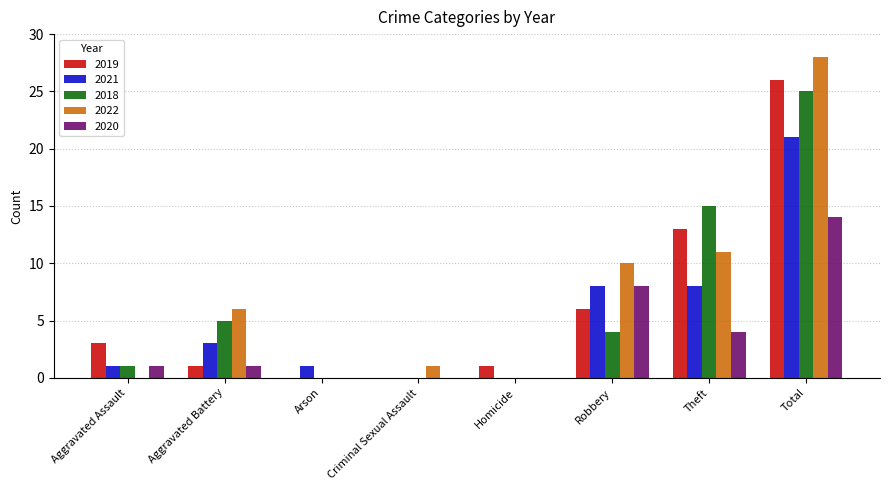

What is the highest value of the 2018 series?

25